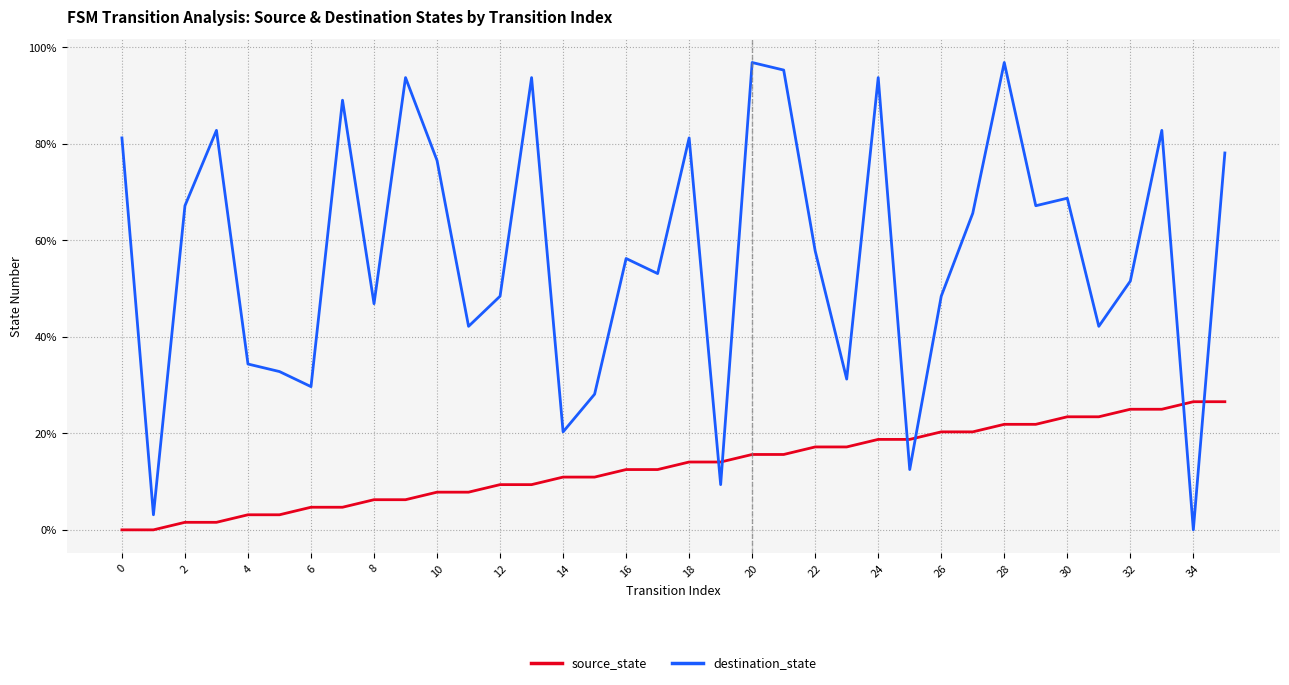

What is the maximum value shown in the chart?

96.9